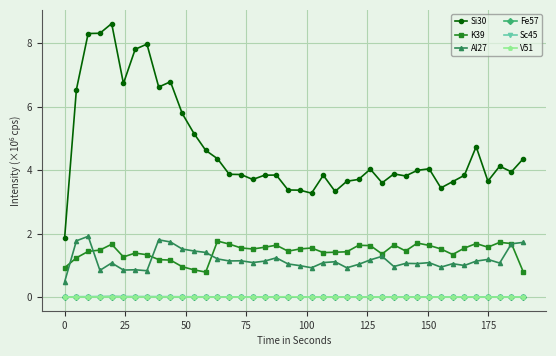

True or false: Si30 and Fe57 cross at least once.

False